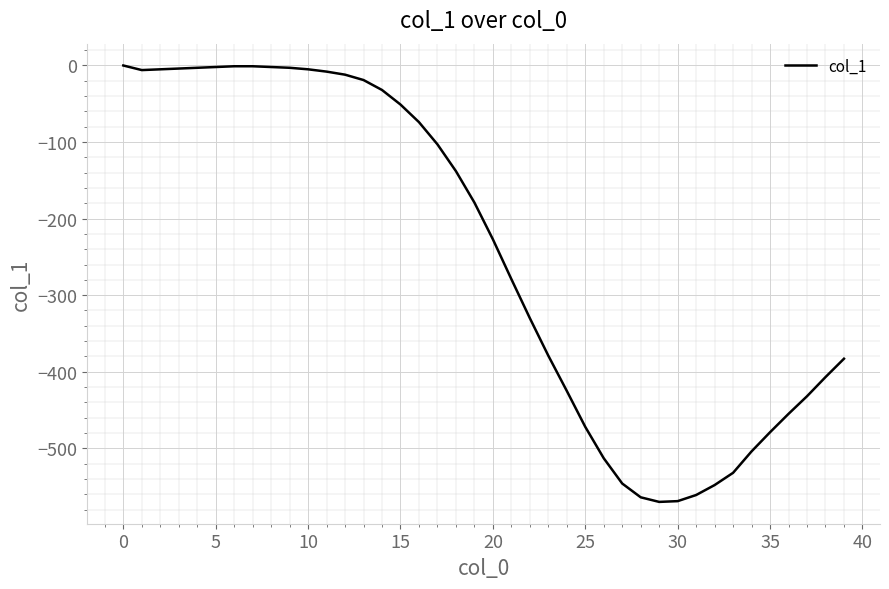

How many categories are shown in the chart?

40